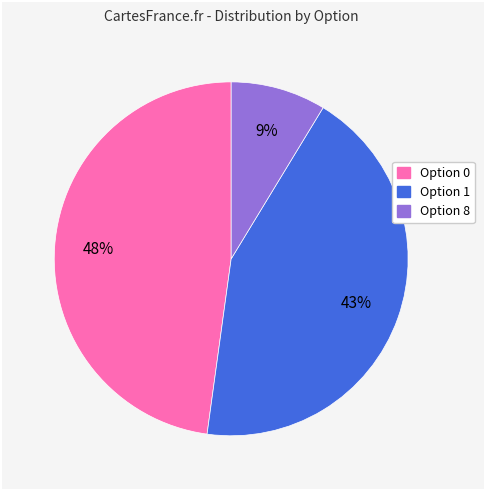

Count the number of slices in the pie.

3